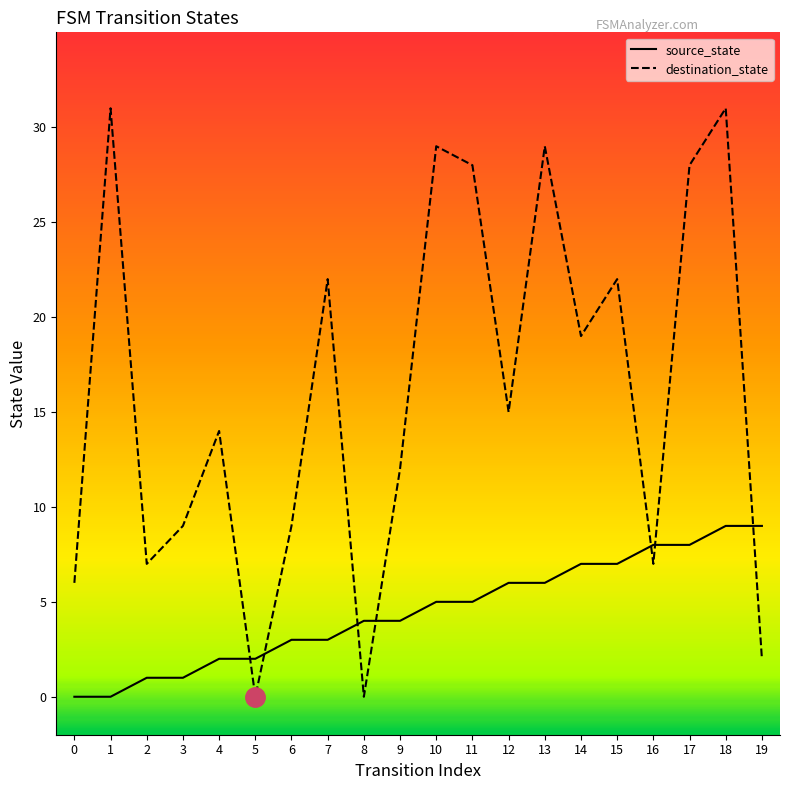

What are all the series names shown in the legend?

source_state, destination_state